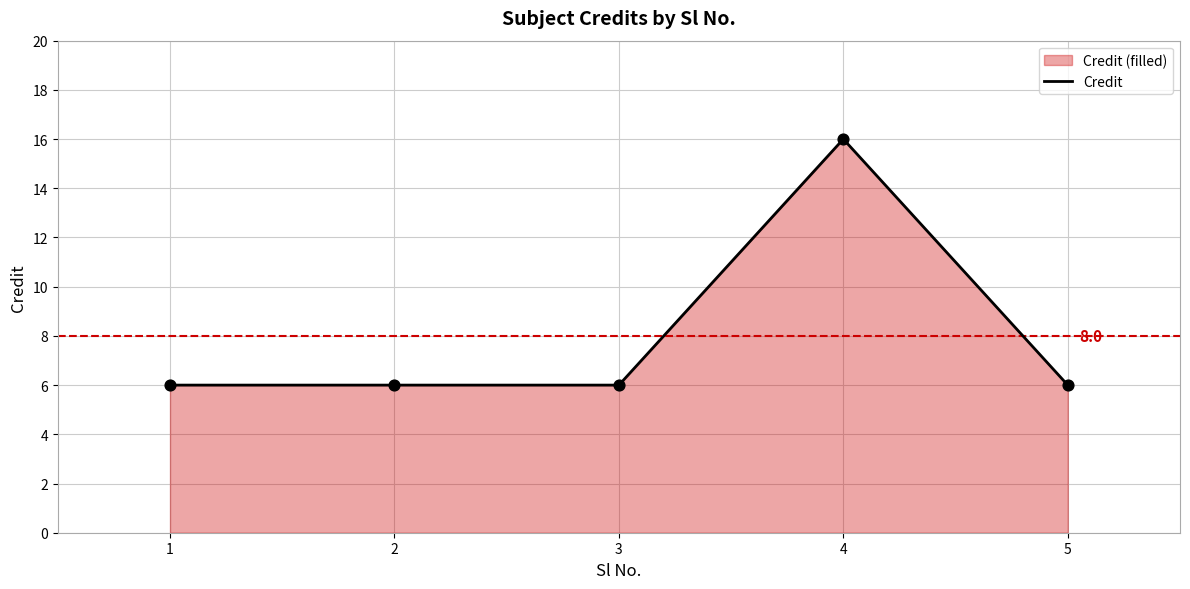

What is the ratio of the value at 5 to the value at 1?

1.0